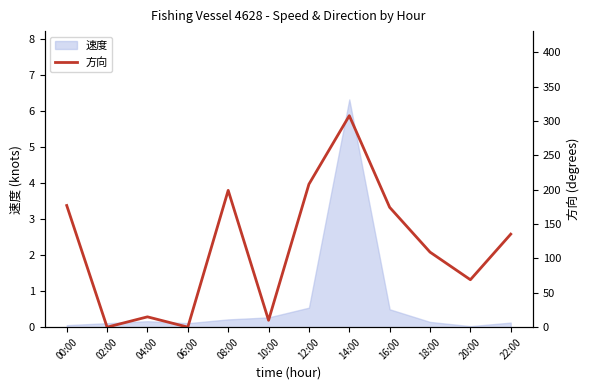

At which label does the data first exceed 135?

00:00